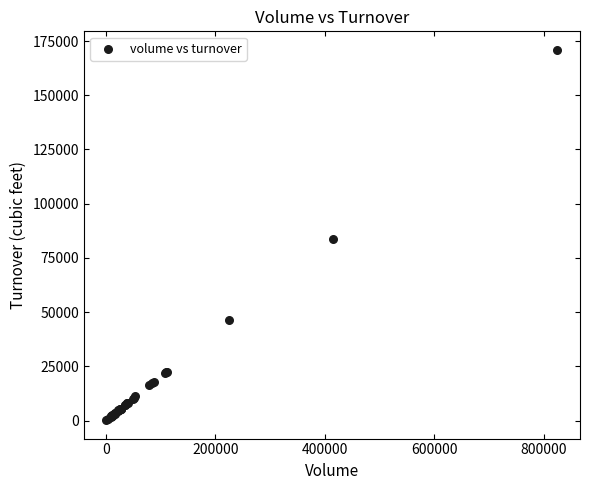

What Y value in the scatter plot is closest to 85590?

83557.1